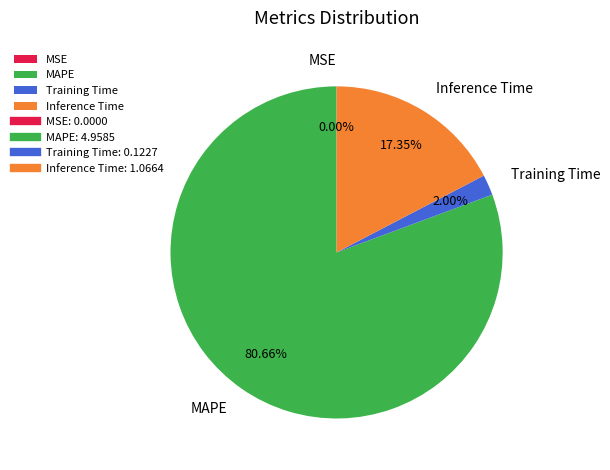

Is it true that Inference Time is 17% of the pie?

True